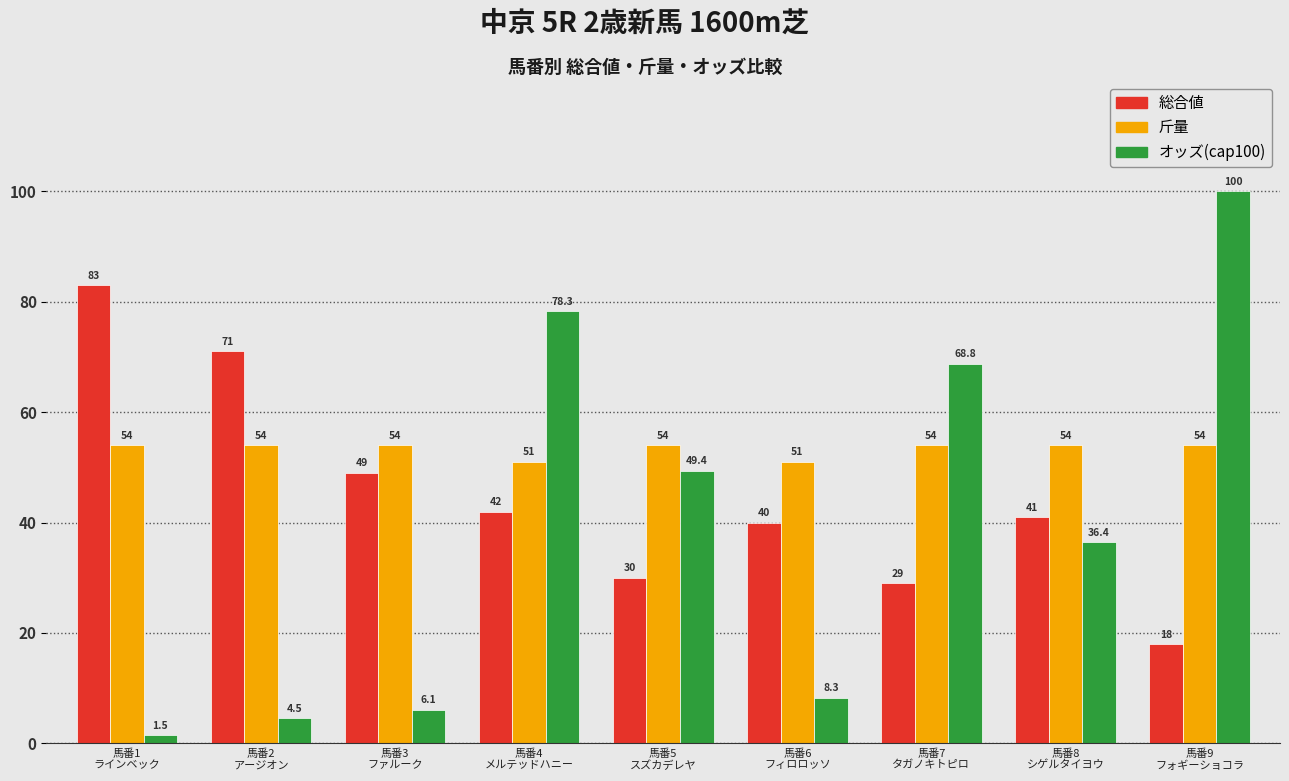

How many values in the 斤量 series are below 54?

2